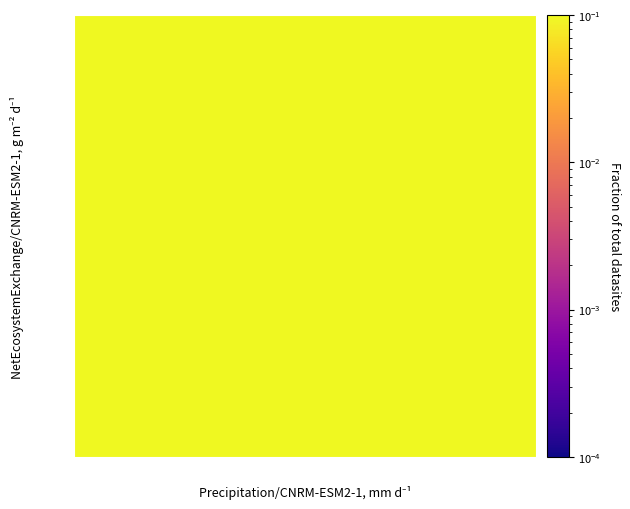

Is it true that row_6 equals 0.2 at col_1?

True